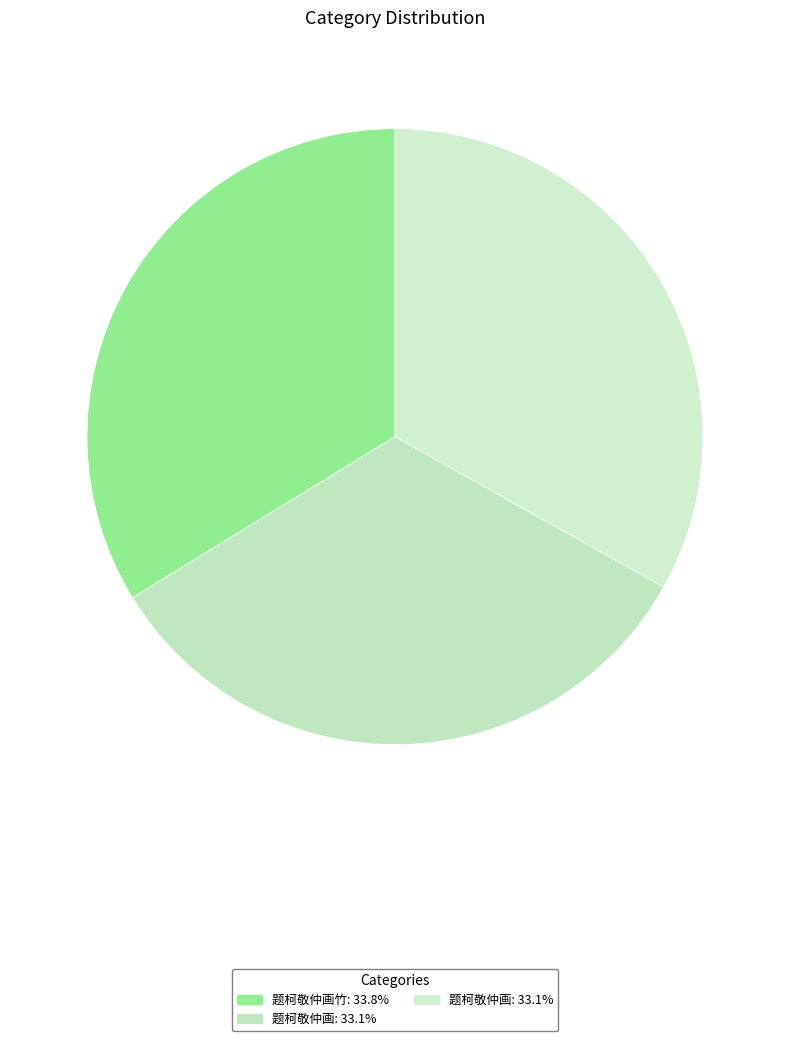

Rank the categories by value from highest to lowest.

题柯敬仲画竹, 题柯敬仲画, 题柯敬仲画